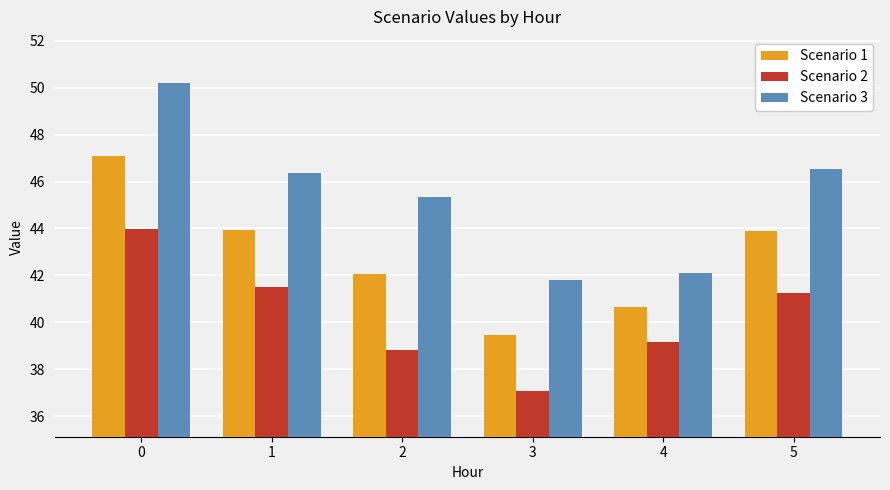

Is it true that Scenario 1 equals 19.0 at 4?

False